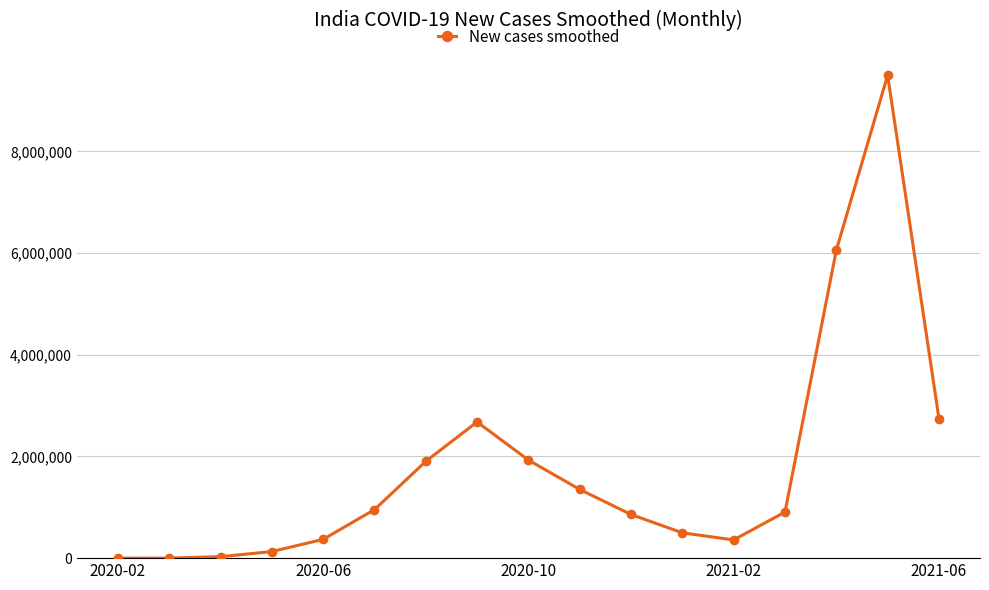

What is the difference between the maximum and minimum values?

9498826.4